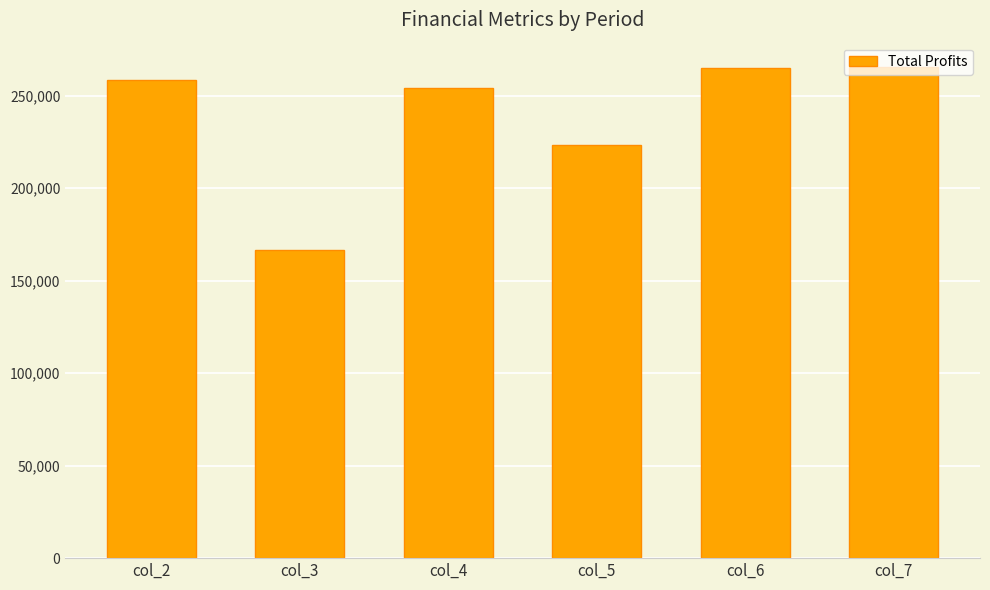

What is the approximate value at col_6?

264809.9